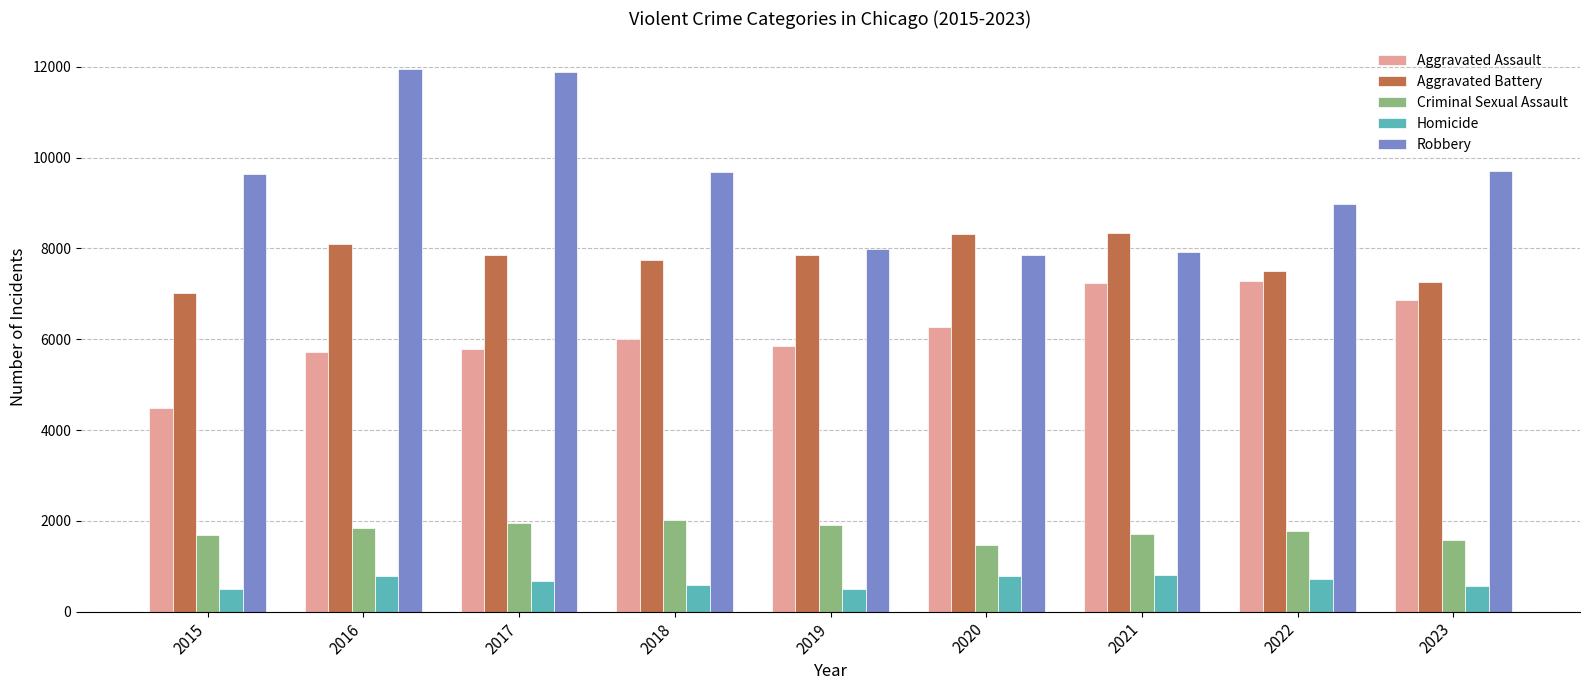

How many values in the Aggravated Assault series are below 6001?

4